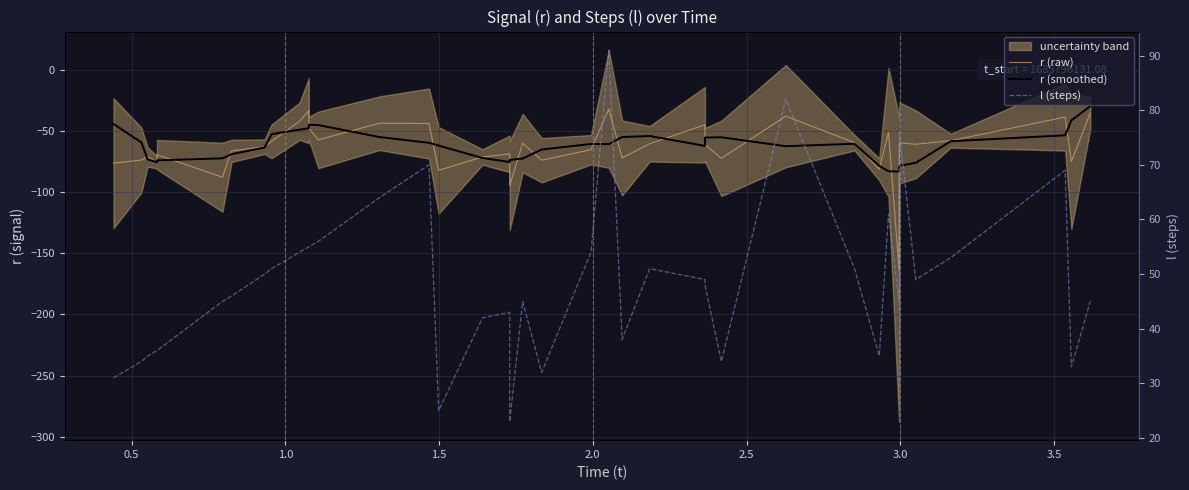

What are all the series names shown in the legend?

r (raw), r (smoothed), l (steps)